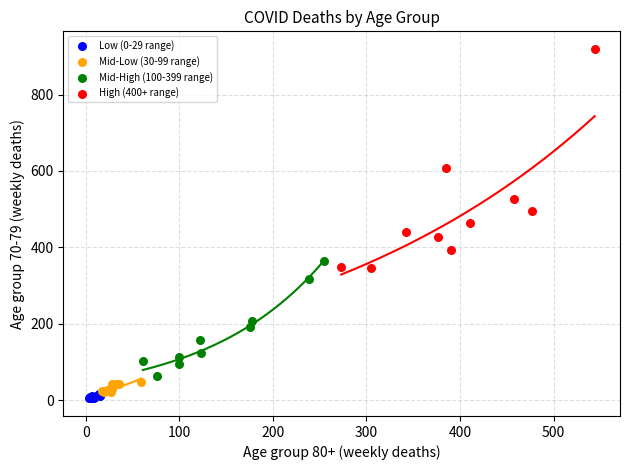

Which series has the widest spread of Y values?

High (400+ range)